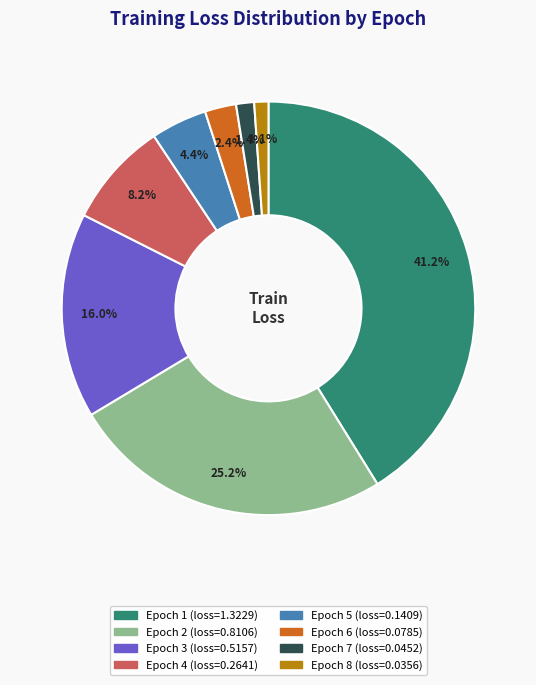

Is the sum of Epoch 6 and Epoch 4 greater than half?

No